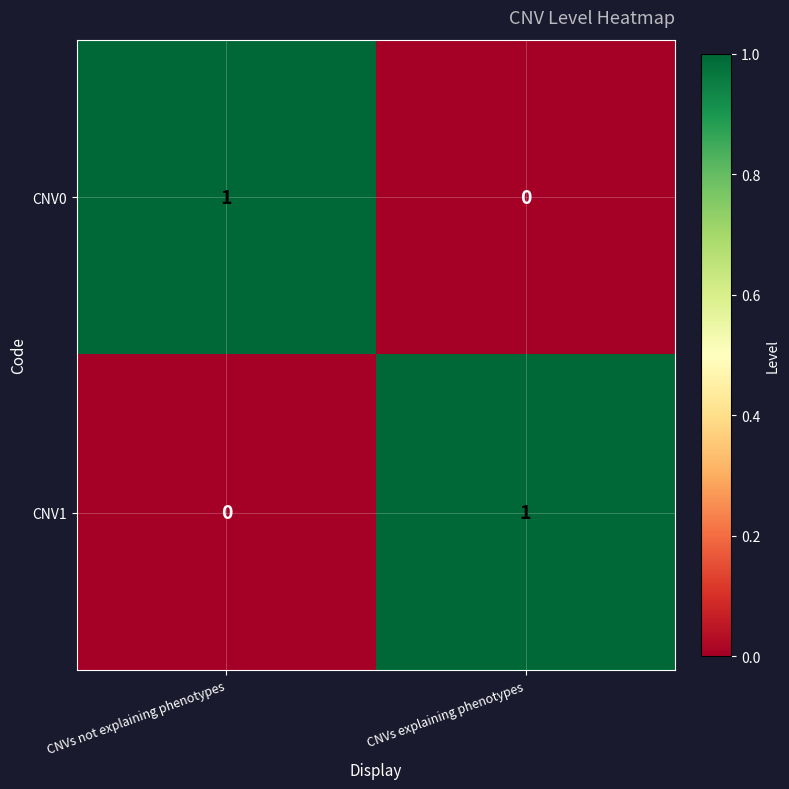

Where is CNV0 nearest to the value 0?

CNVs explaining phenotypes